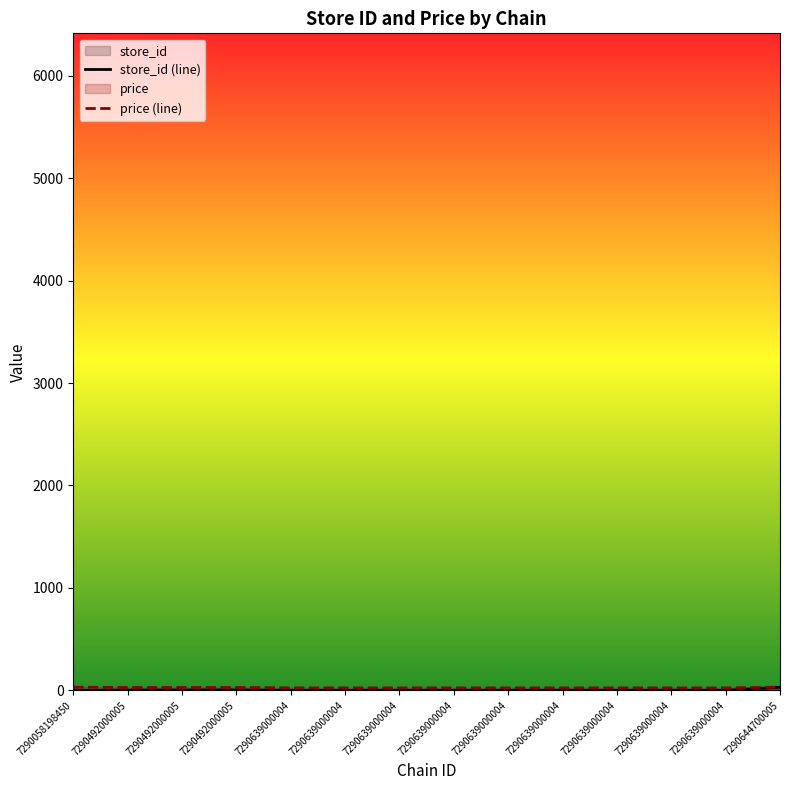

The value of price (line) at 7290492000005 is 38.1. True or false?

False